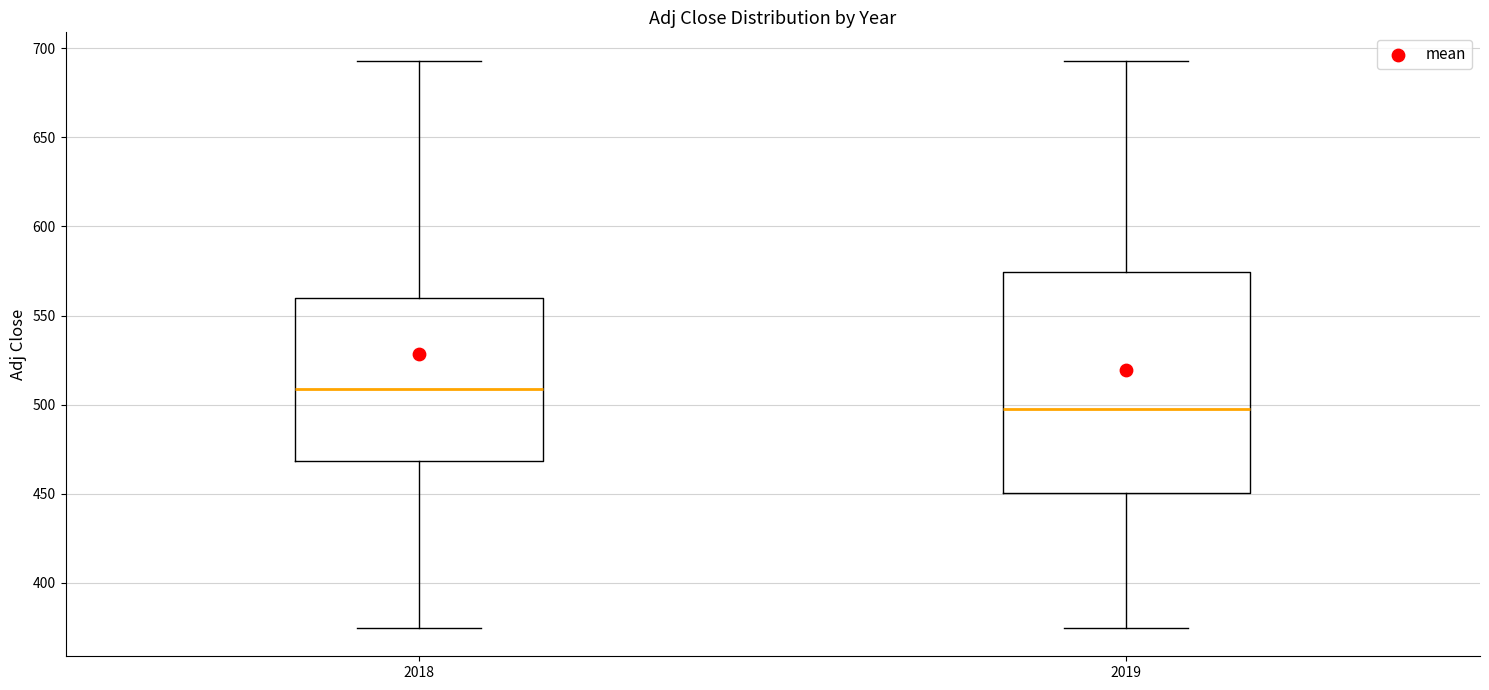

Where is the lower edge of the box at x = 2018 on the y-axis? The values are not printed on the chart, so give them approximately, as read against the axis.

470